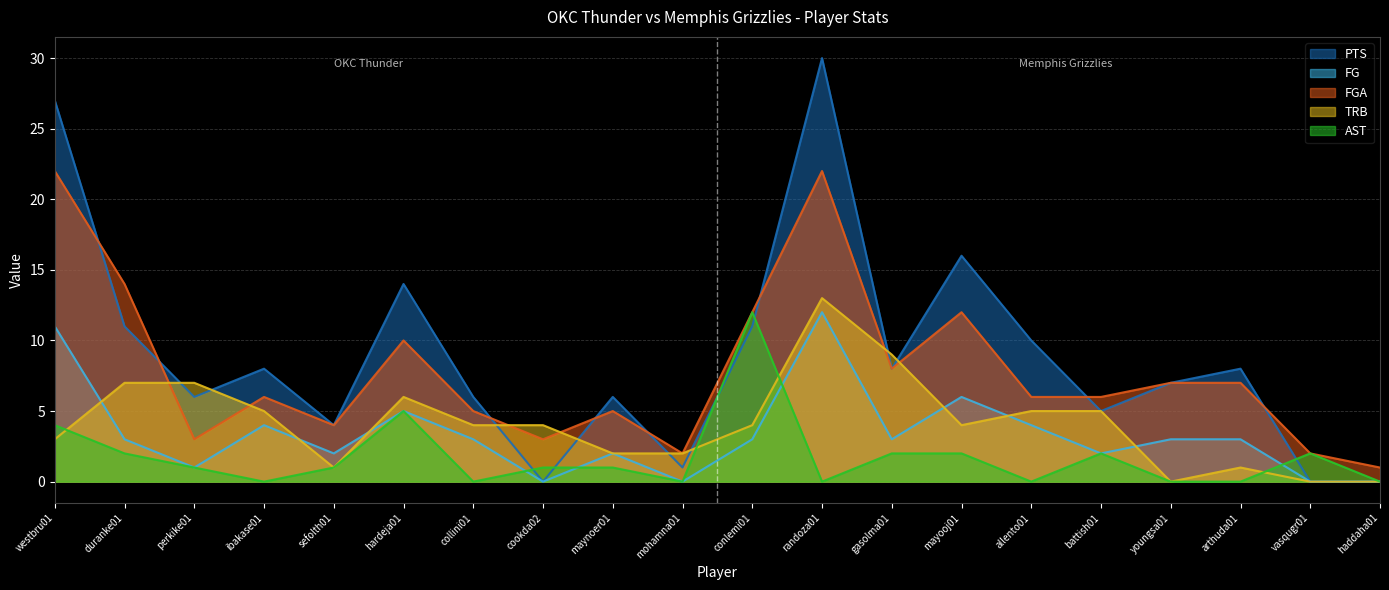

What is the maximum value for AST?

12